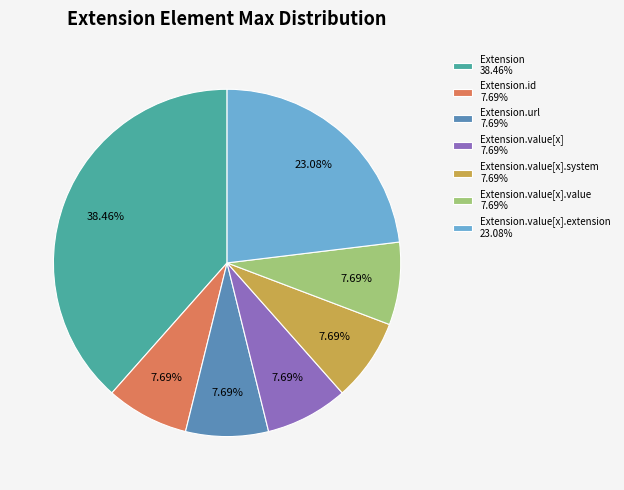

To the nearest percent, what is the difference between the largest and smallest slice percentages?

31%